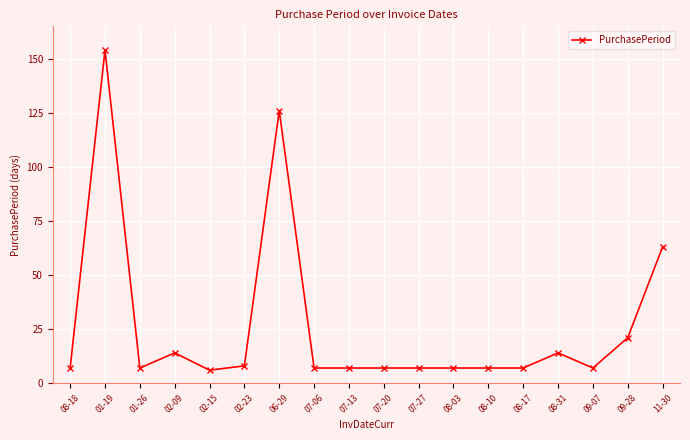

What is the change in value from 08-03 to 08-31?

+7